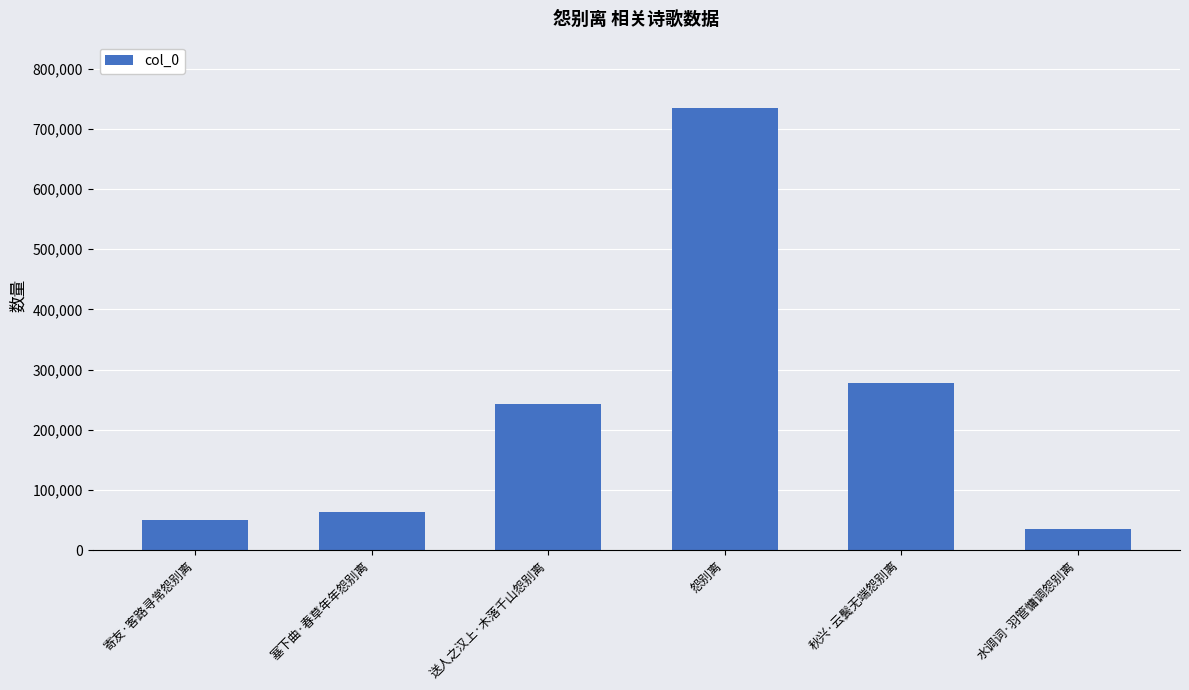

What is the value of the 2nd bar from the left?

63495